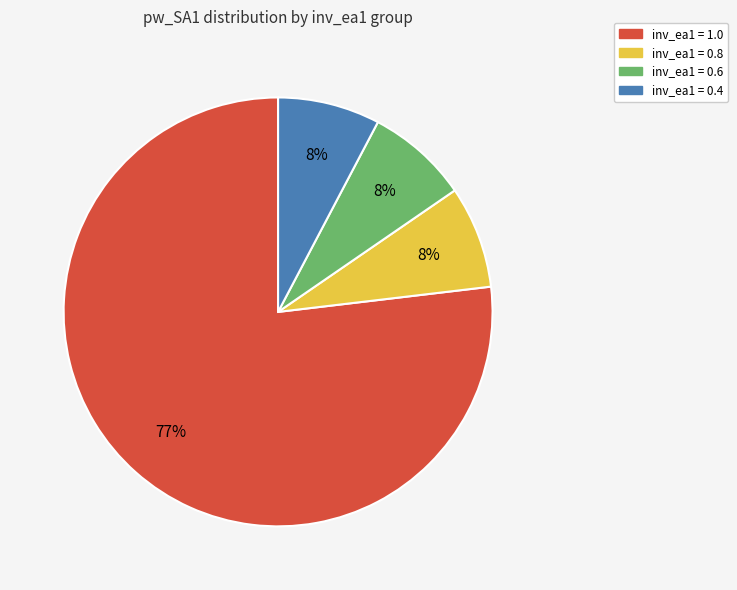

To the nearest percent, what is the average slice percentage?

25%